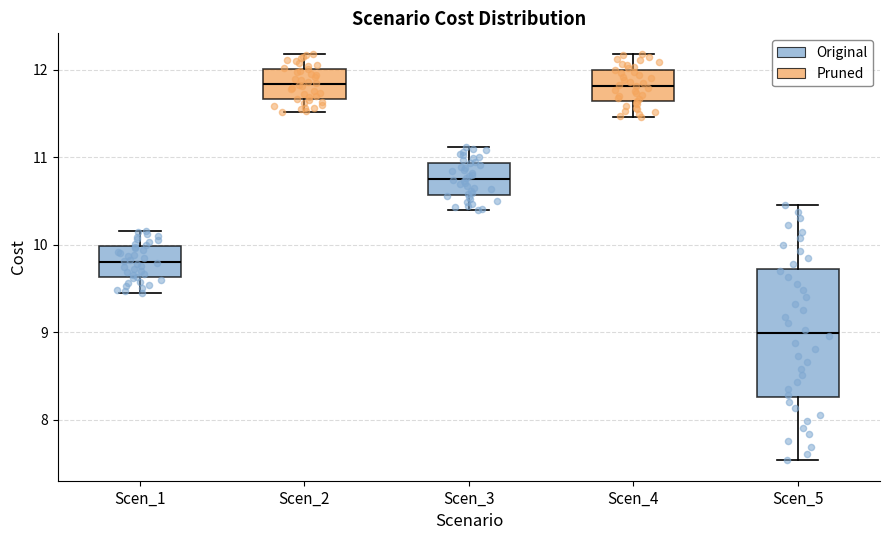

Which box is the tallest, from its lower edge to its upper edge?

Scen_5